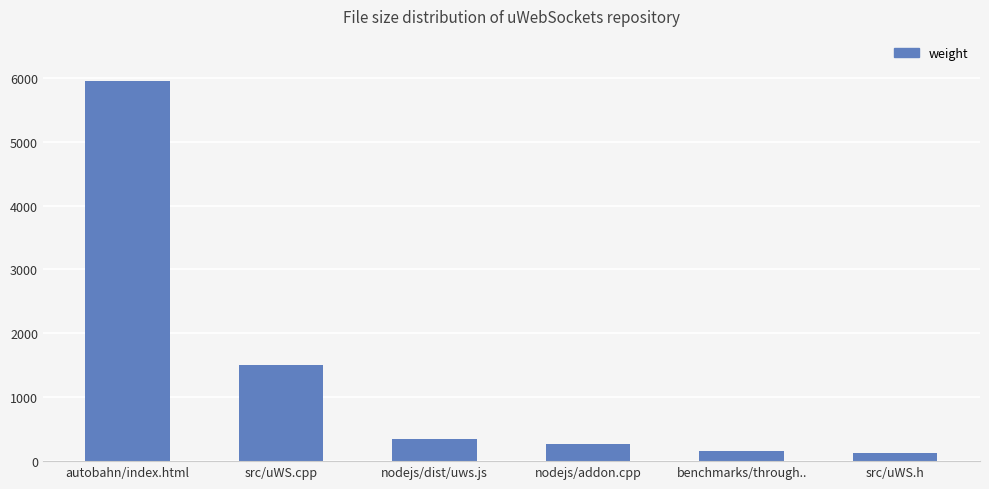

Which category has the highest value across all series?

autobahn/index.html